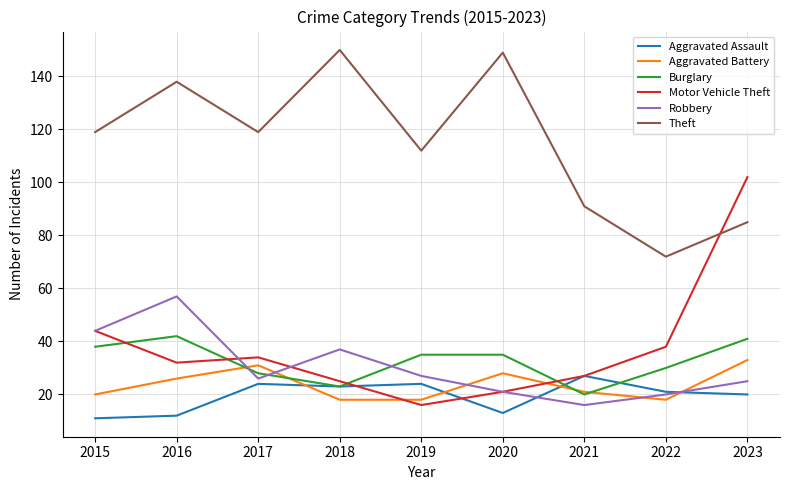

What is the spread (max minus min) of values at 2023?

82